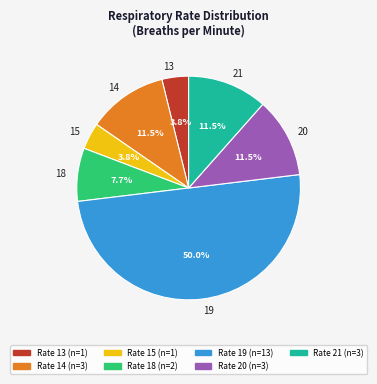

Which slice represents more than half of the pie?

19